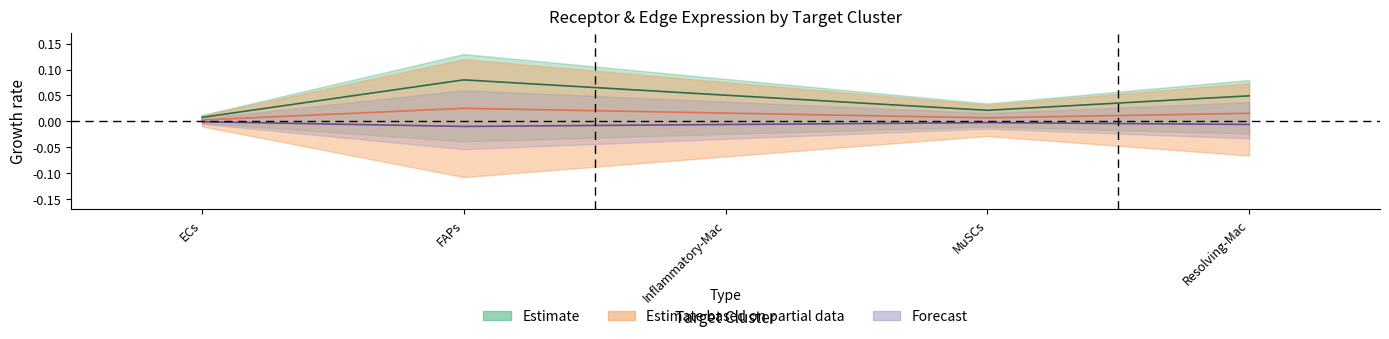

The Receptor derived specificity of average expression value series shows -0.0 at Inflammatory-Mac. True or false?

True